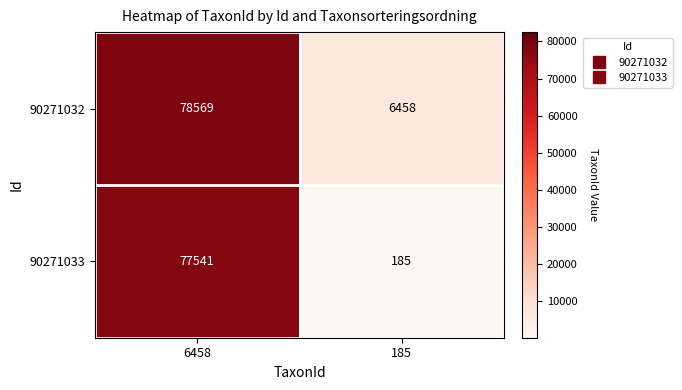

Reading right to left, transcribe all the data shown in this chart.

90271032: 185=6458	6458=78569
90271033: 185=185	6458=77541